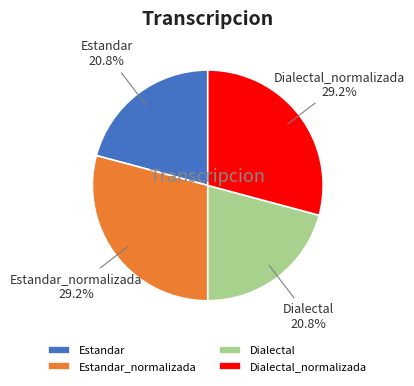

What percentage is NOT represented by Estandar_normalizada?

70.8%